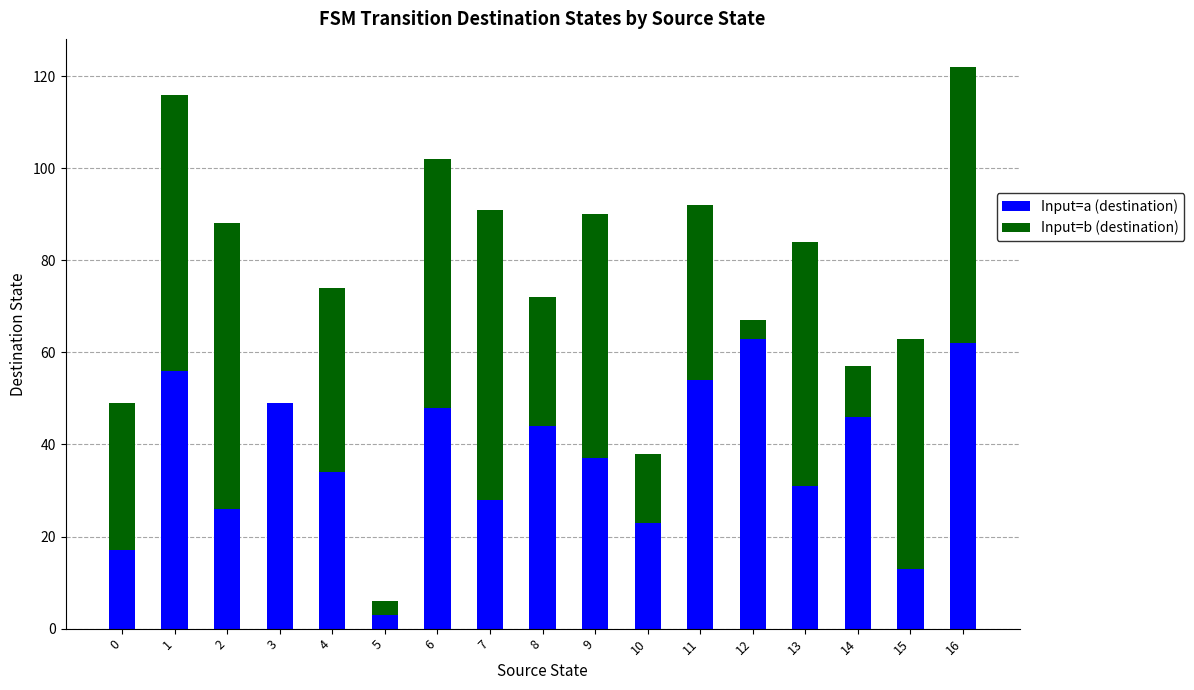

What are all the series names shown in the legend?

Input=a (destination), Input=b (destination)